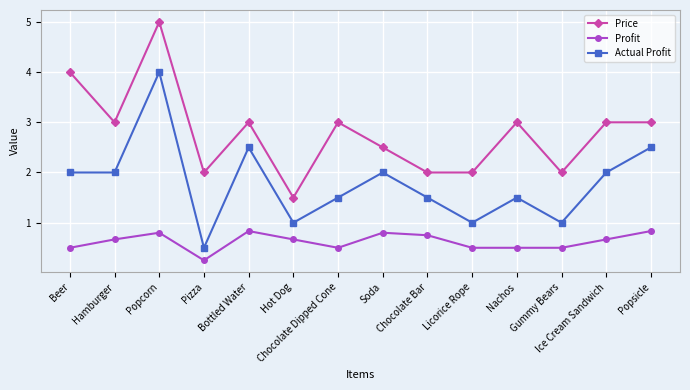

What are all the series names shown in the legend?

Price, Profit, Actual Profit